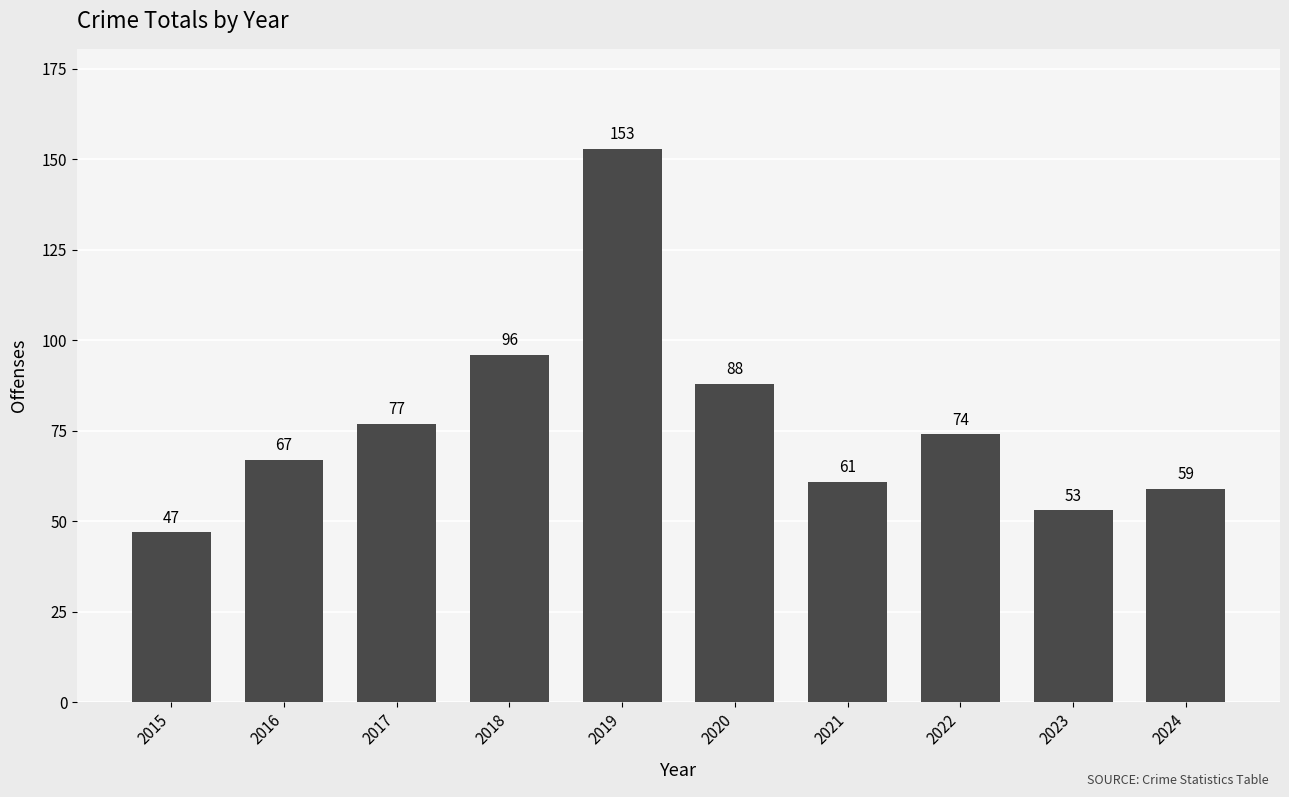

Does the chart contain any negative values?

No